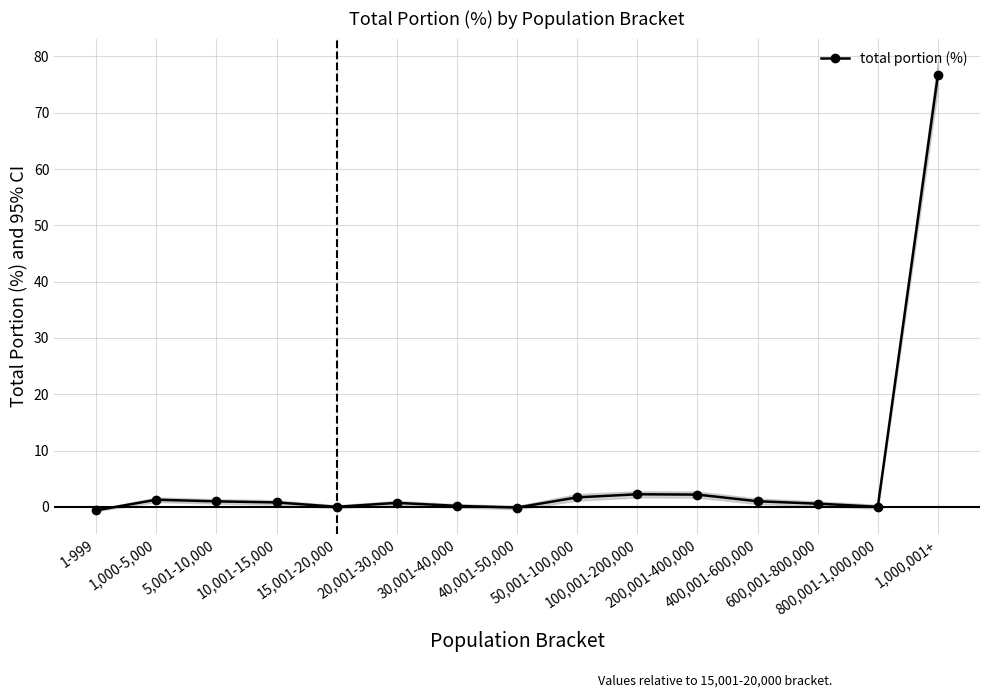

At which category does the chart reach its peak across all series?

1,000,001+